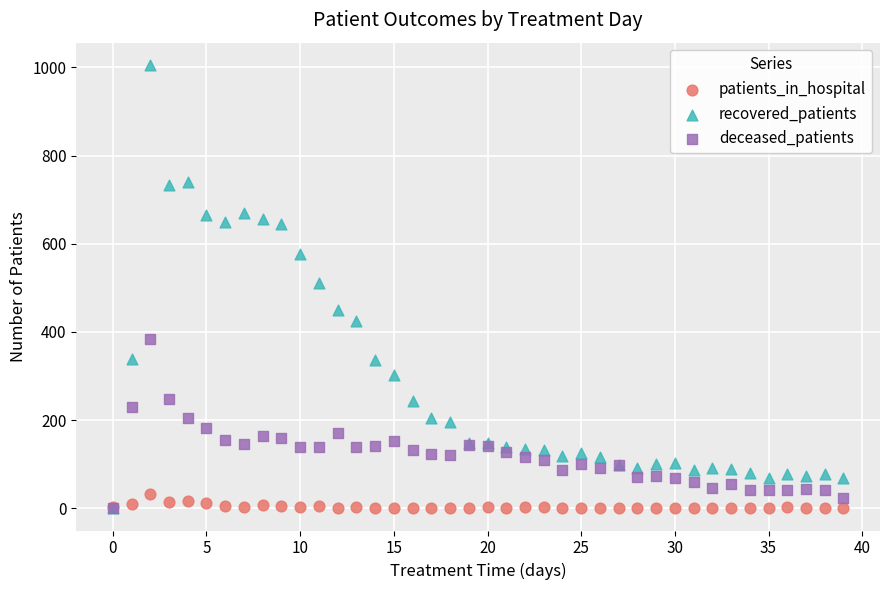

What are all the series names shown in the legend?

patients_in_hospital, recovered_patients, deceased_patients